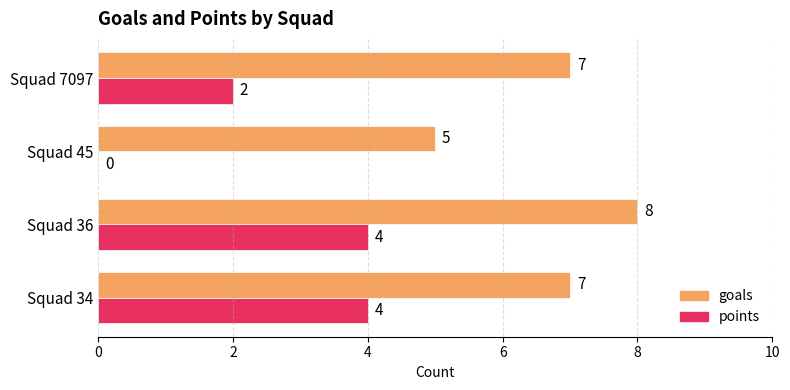

Which series changed the most between Squad 34 and Squad 7097?

points